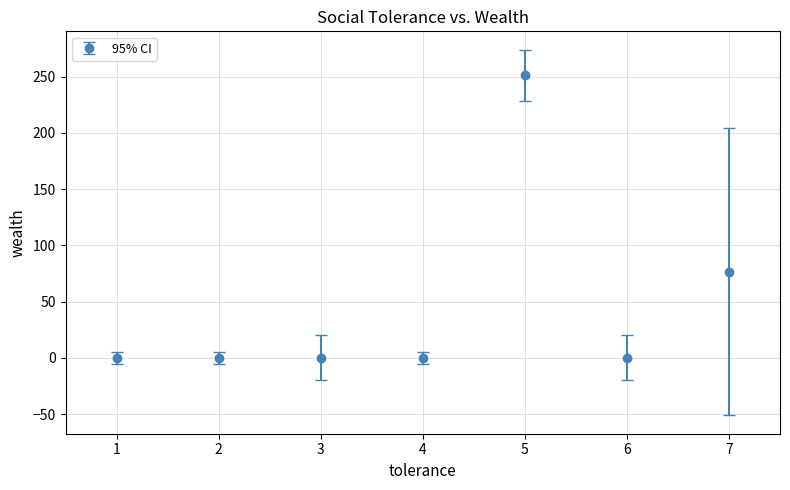

Which has a higher value, 7 or 5?

5